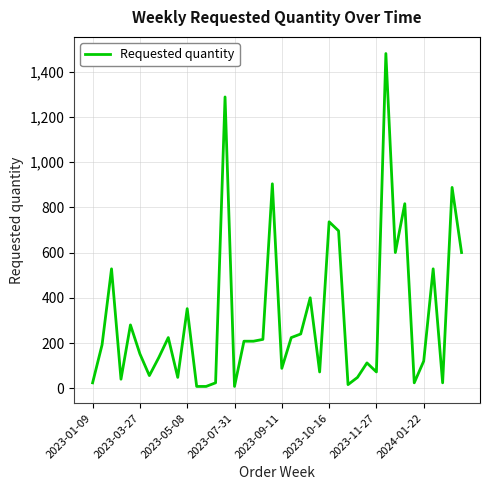

What is the greatest value displayed?

1480